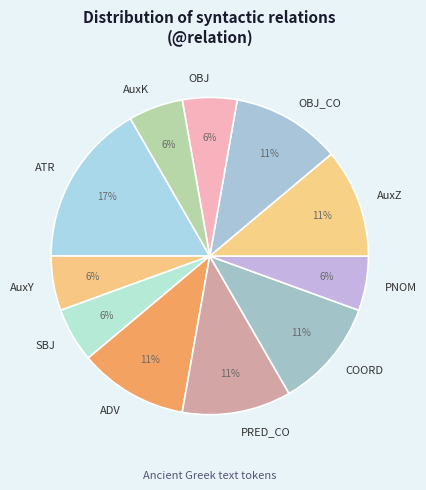

Is the sum of AuxY and PRED_CO greater than half?

No